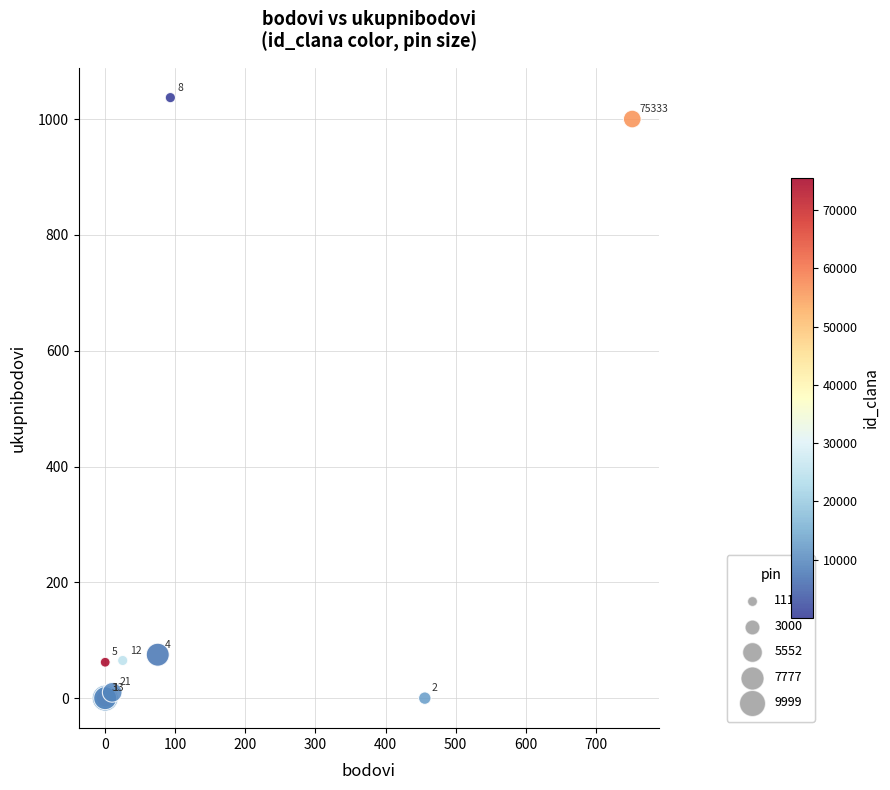

What Y value in the scatter plot is closest to 518?

75